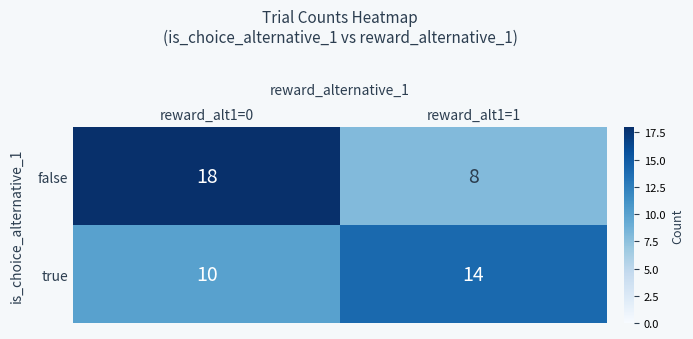

Reading left to right, extract all data points from this chart.

false: 18	8
true: 10	14